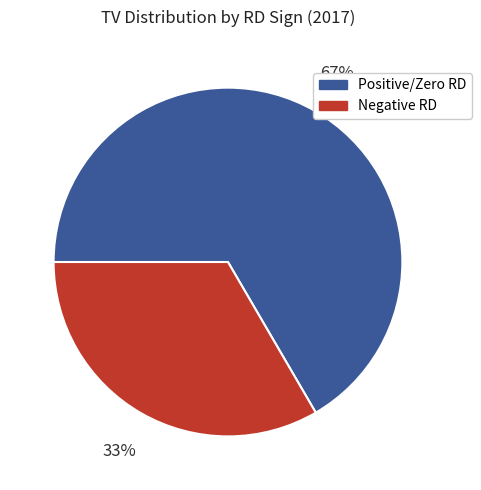

Rank the categories by value from lowest to highest.

Negative RD, Positive/Zero RD